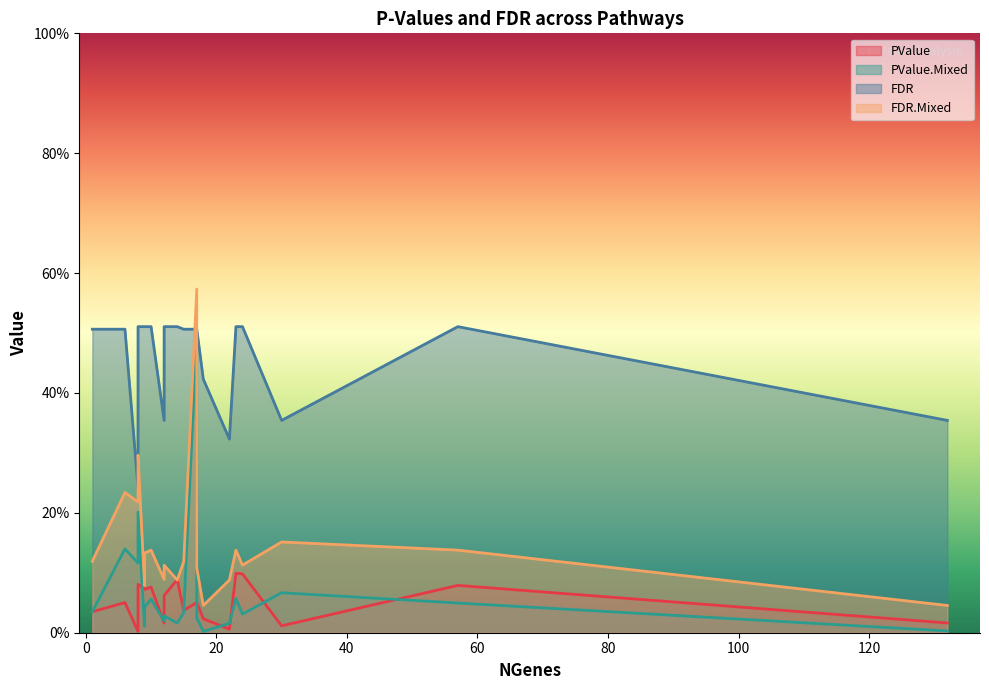

What are all the series names shown in the legend?

PValue, PValue.Mixed, FDR, FDR.Mixed